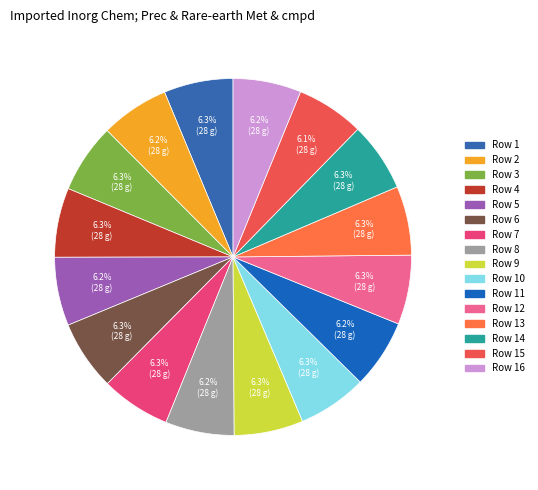

How many slices are in this pie chart?

16